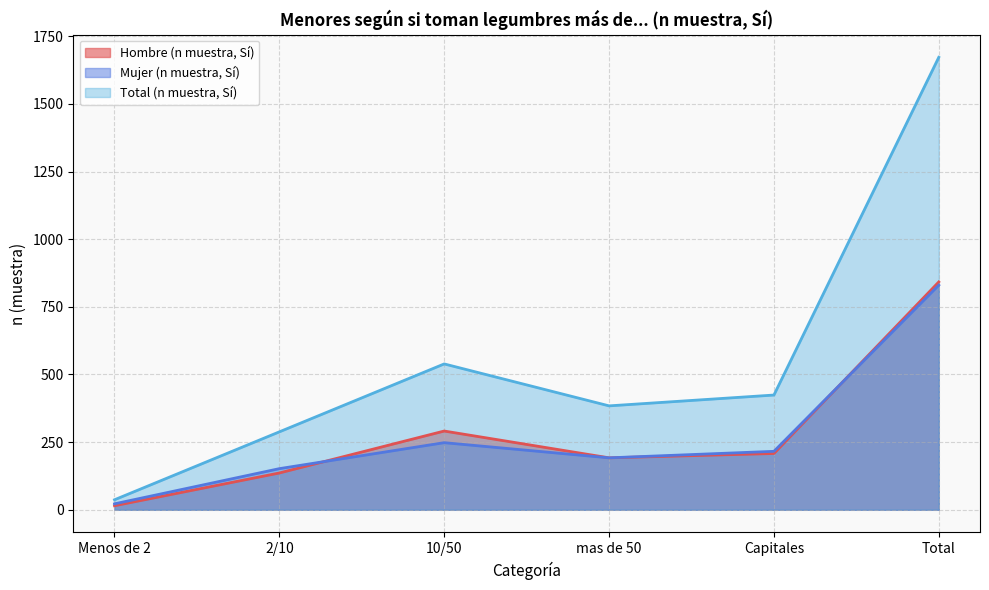

List the series in order of their peak value, lowest first.

Mujer (n muestra, Sí), Hombre (n muestra, Sí), Total (n muestra, Sí)